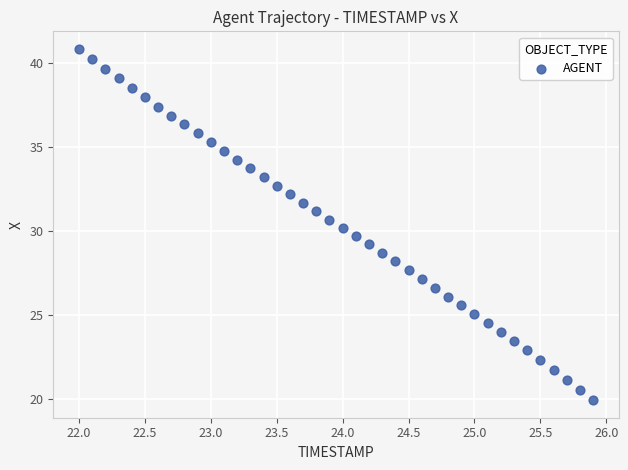

What is the range of X values (max minus min)?

3.9